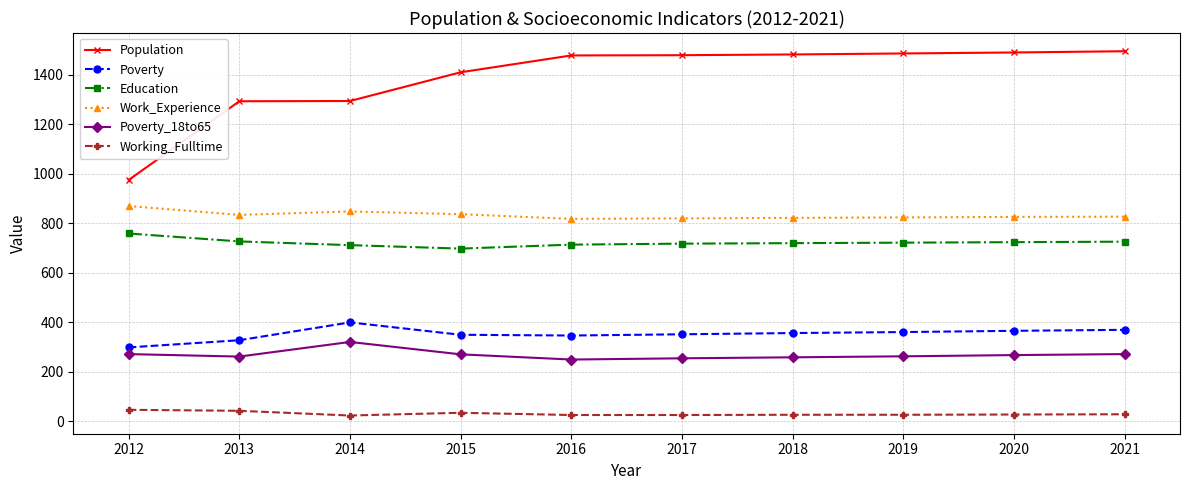

The value of Education at 2019 is 721. True or false?

True